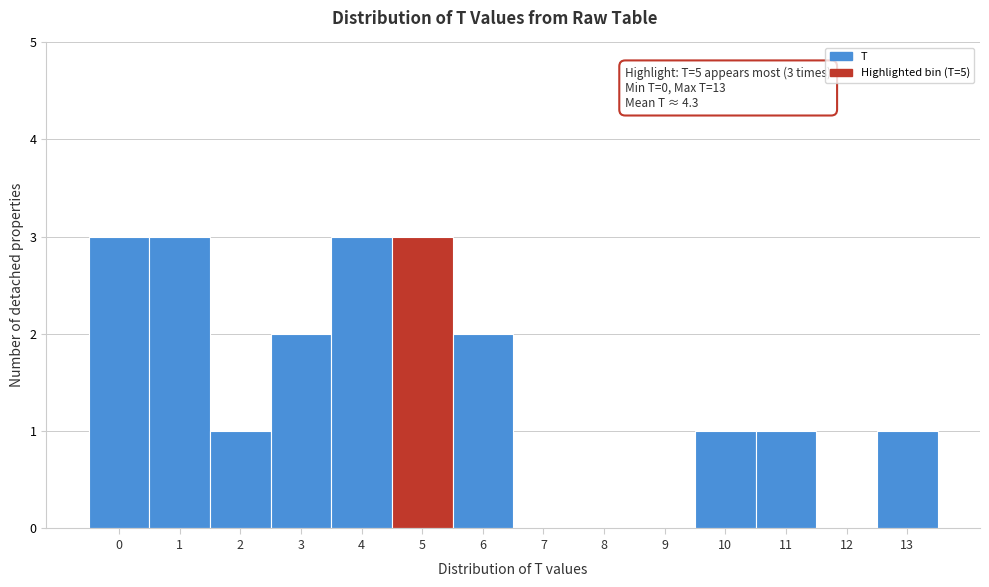

Reading right to left, transcribe all the data shown in this chart.

13=1	12=0	11=1	10=1	9=0	8=0	7=0	6=2	5=3	4=3	3=2	2=1	1=3	0=3